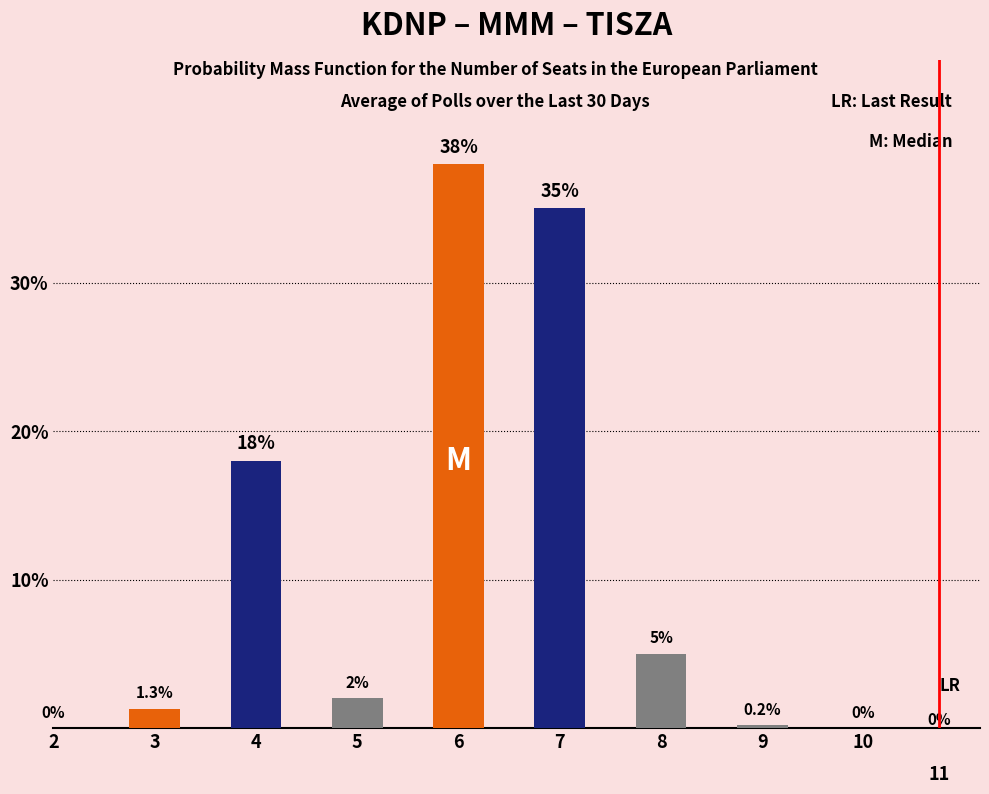

What is the spread (max minus min) of values at 6?

38.0